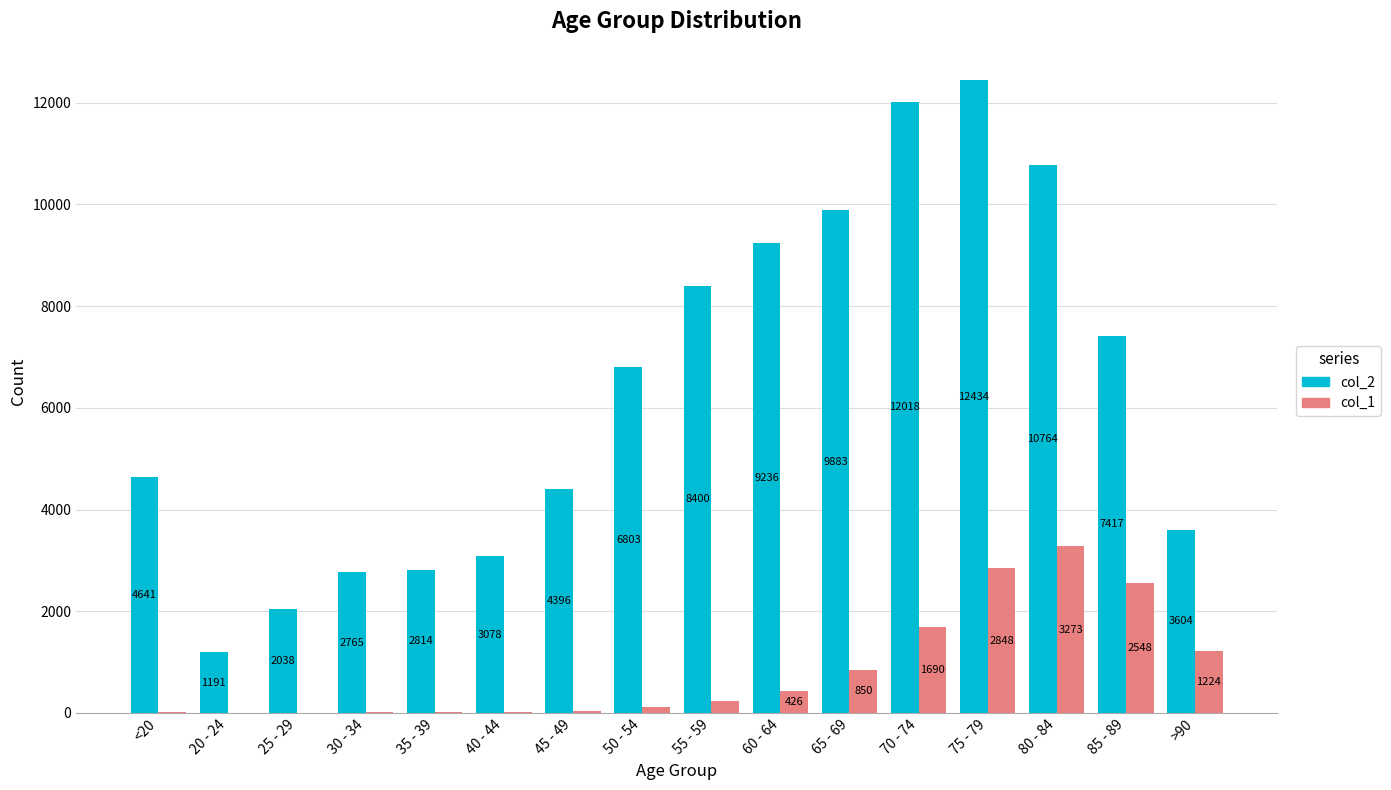

What is the sum of the col_1 values at 20 - 24 and 60 - 64?

430